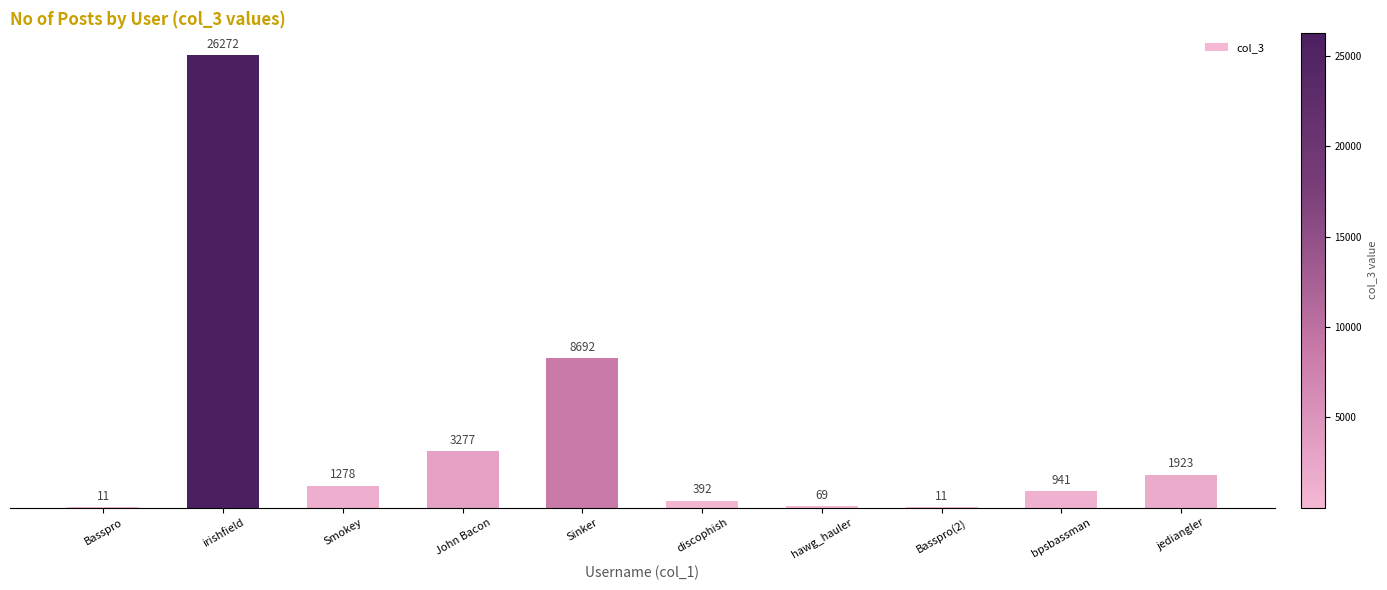

Reading left to right, what are all the values shown in this chart?

Basspro=11	irishfield=26272	Smokey=1278	John Bacon=3277	Sinker=8692	discophish=392	hawg_hauler=69	Basspro(2)=11	bpsbassman=941	jediangler=1923